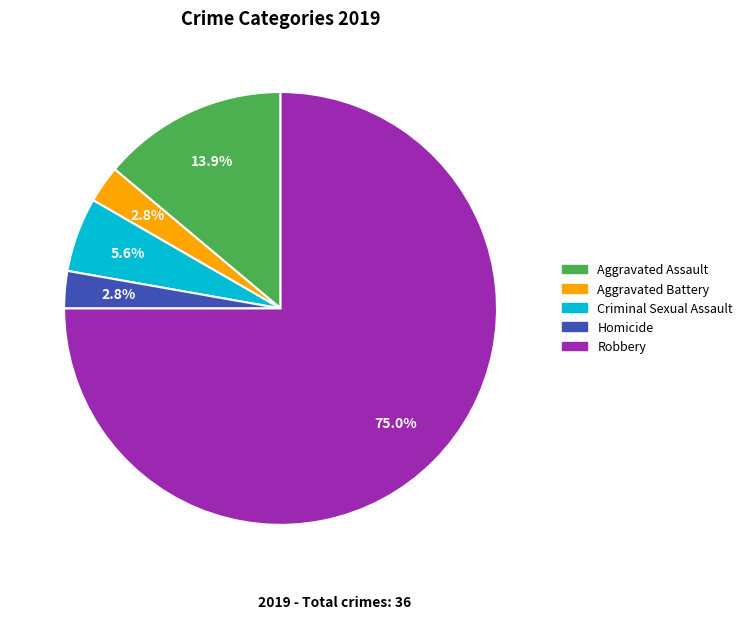

Is the sum of Aggravated Battery and Homicide greater than half?

No